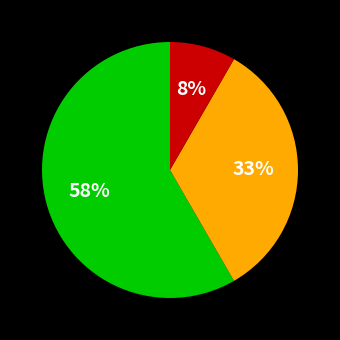

To the nearest percent, what is the average slice percentage?

33%